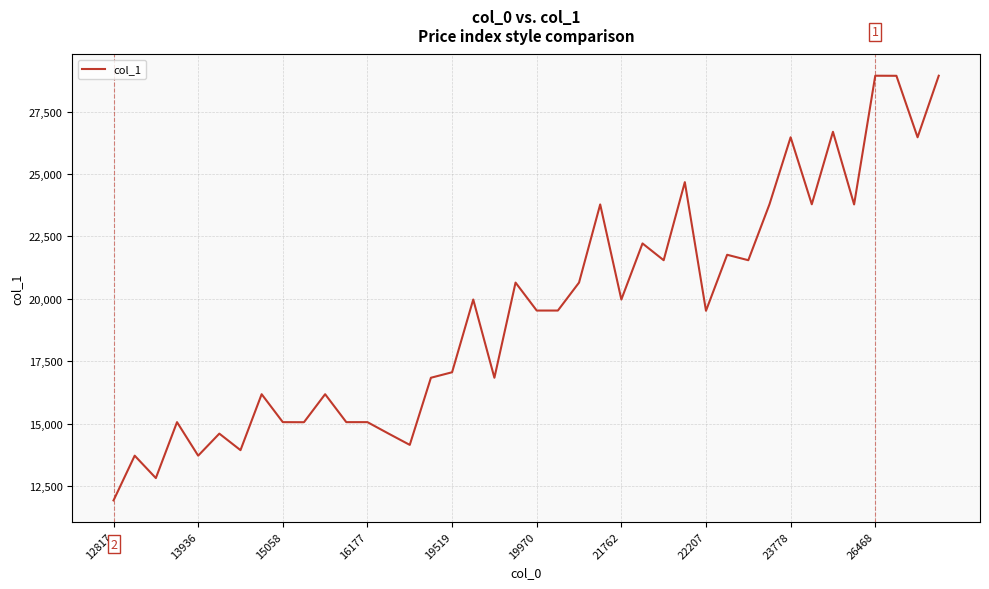

What is the greatest value displayed?

28934